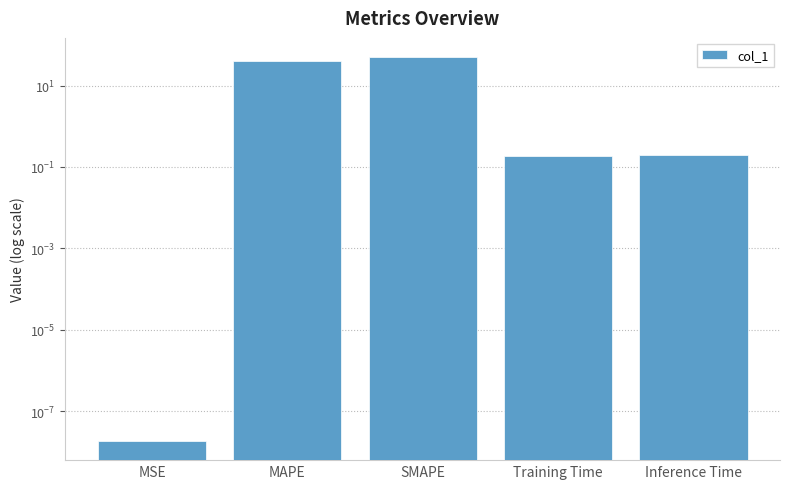

Does the chart contain any negative values?

No